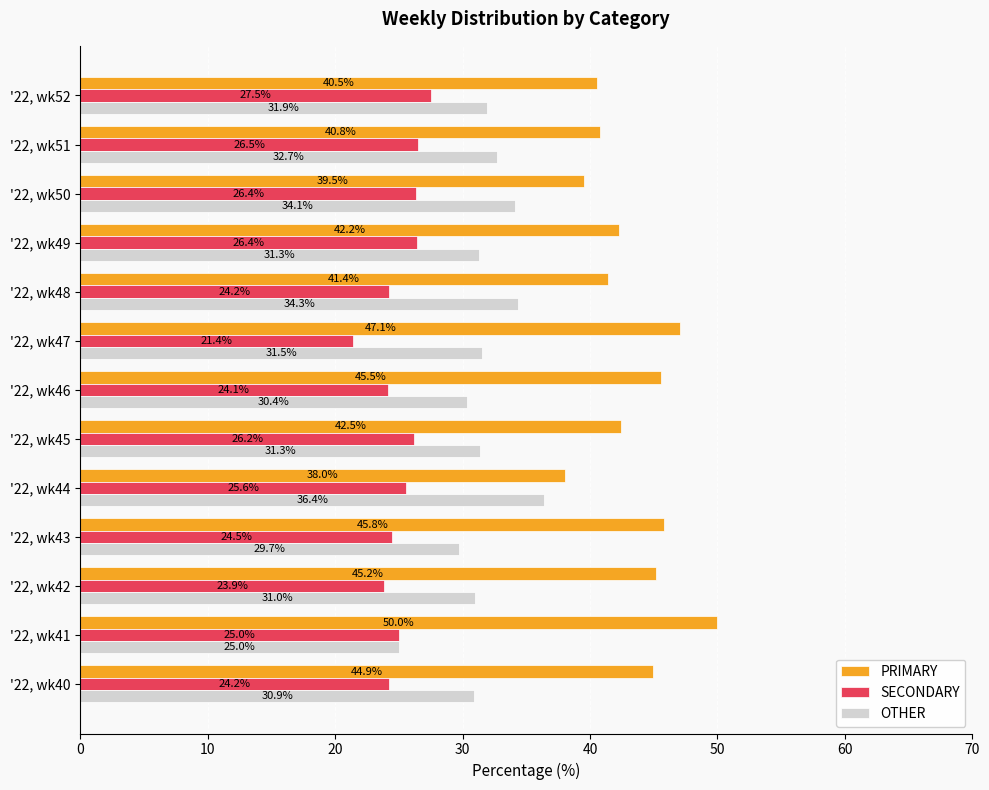

What are all the series names shown in the legend?

PRIMARY, SECONDARY, OTHER